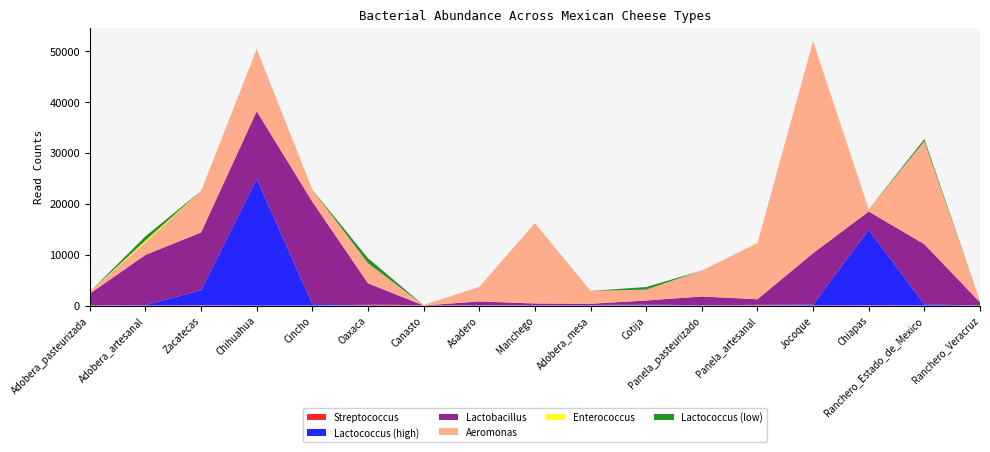

Reading left to right, list all the values displayed in this chart.

Streptococcus: 0	0	47	0	0	169	14	0	13	30	67	0	86	16	41	0	0
Lactococcus_high: 12	89	2976	24936	279	111	0	42	58	82	152	30	75	180	14879	247	0
Lactobacillus: 2330	9872	11357	13274	20127	4097	0	768	335	238	781	1755	1078	10106	3575	11826	625
Aeromonas: 353	2477	8156	12239	2372	3965	31	2866	15807	2541	2136	5105	11031	41700	421	20243	197
Enterococcus: 0	353	0	0	0	0	0	0	0	0	0	0	0	0	0	0	0
Lactococcus_low: 0	825	0	0	12	970	24	0	0	0	504	0	14	0	0	427	30